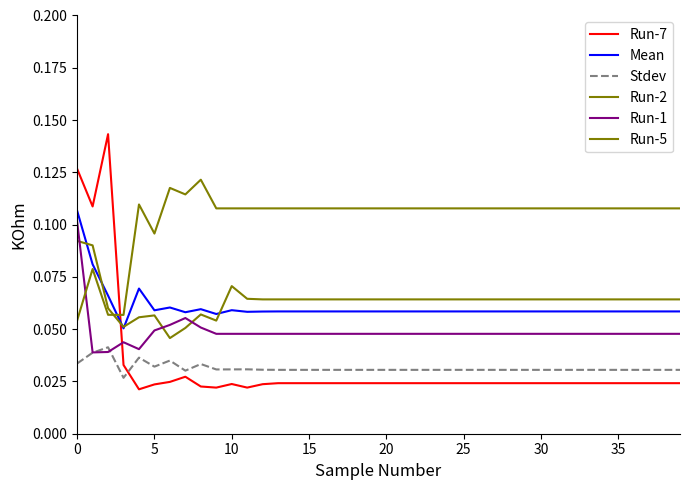

True or false: Run-7 and Run-1 intersect in this chart.

True